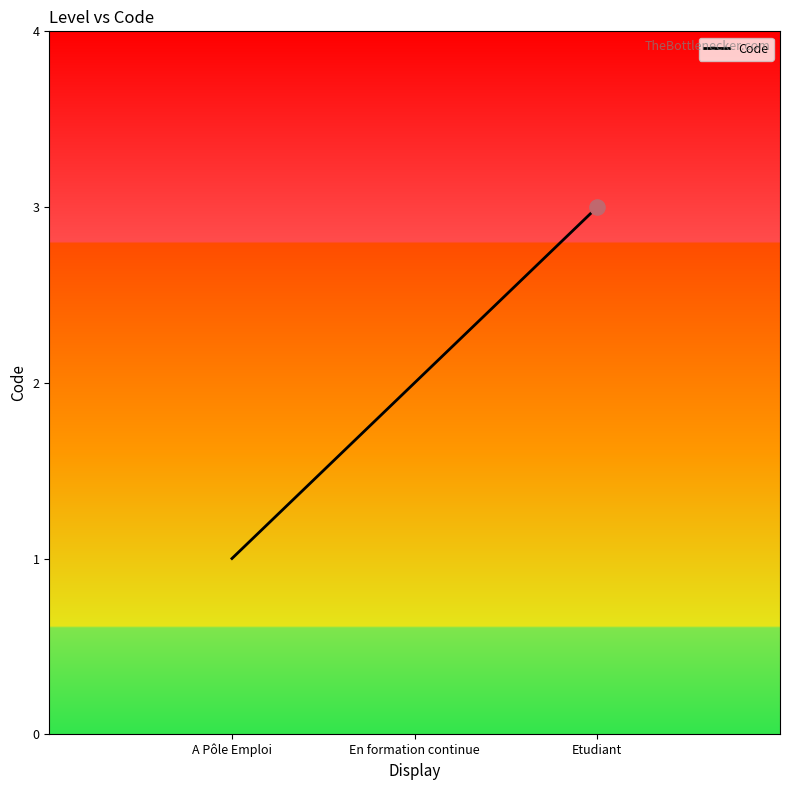

Which has a higher value, Etudiant or A Pôle Emploi?

Etudiant